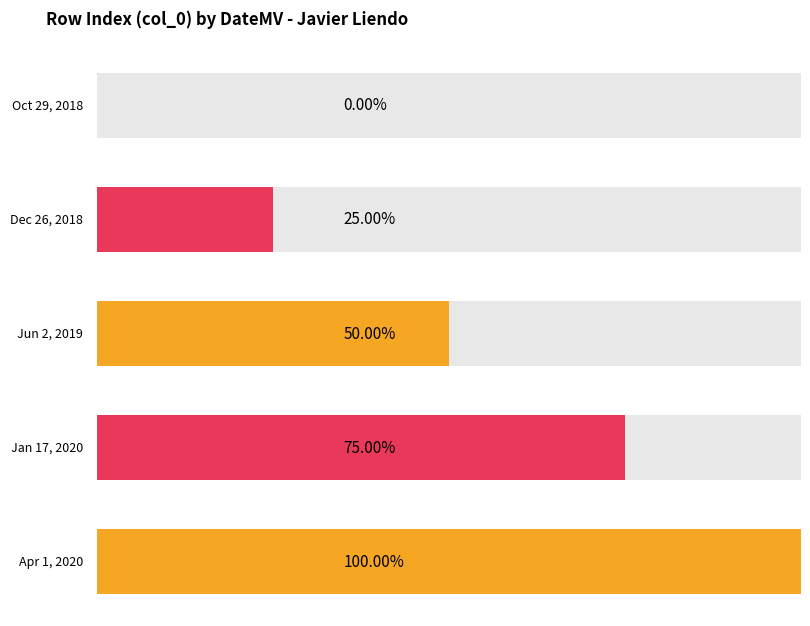

At which category does the chart reach its peak across all series?

Apr 1, 2020